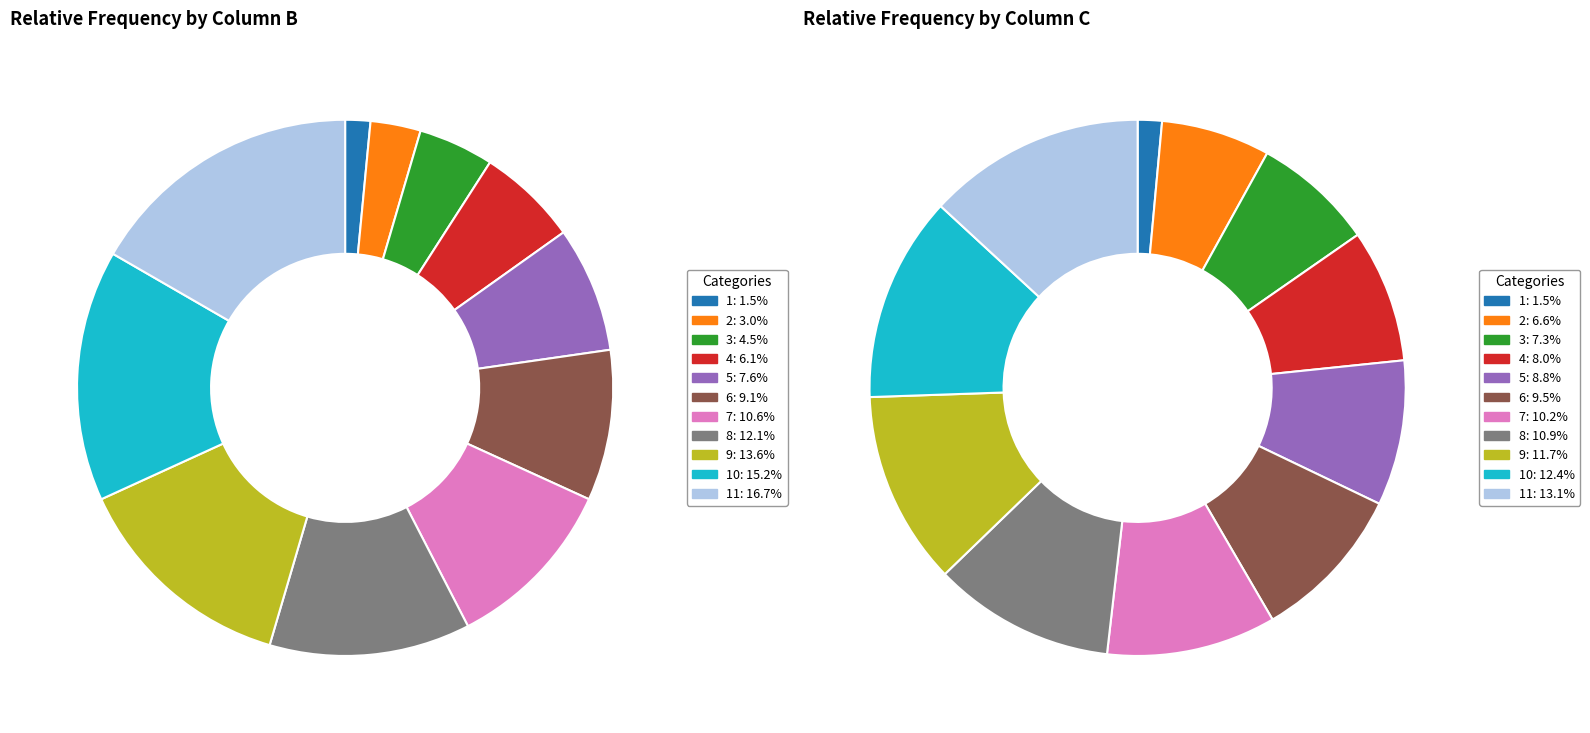

How many segments does this pie chart have?

11